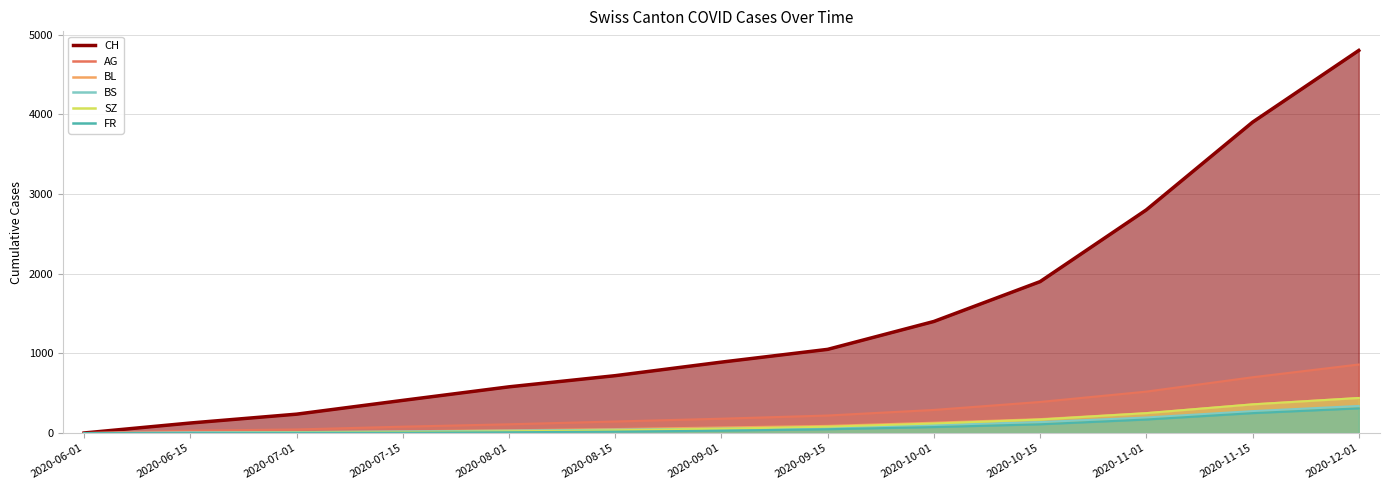

What is the average value of the FR series?

79